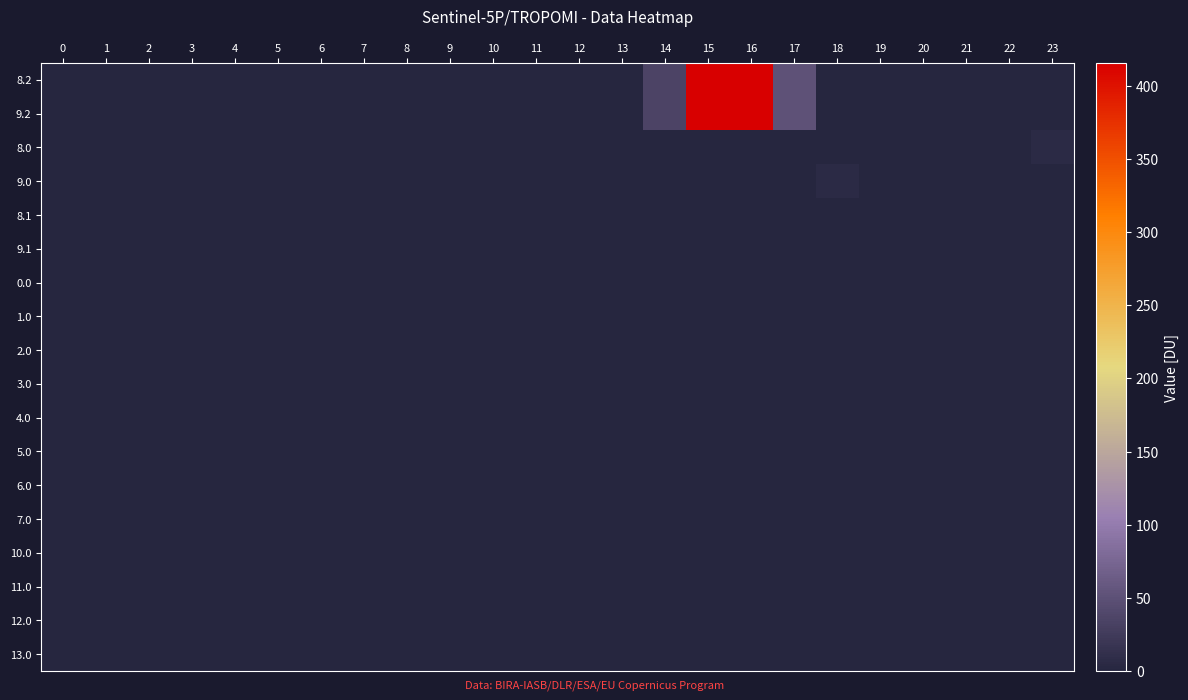

Reading right to left, transcribe all the data shown in this chart.

8.2: 23=0.0	22=0.0	21=0.0	20=0.0	19=0.0	18=0.0	17=51.4	16=415.6	15=414.8	14=34.1	13=0.0	12=0.0	11=0.0	10=0.0	9=0.0	8=0.0	7=0.0	6=0.0	5=0.0	4=0.0	3=0.0	2=0.0	1=0.0	0=0.0
9.2: 23=0.0	22=0.0	21=0.0	20=0.0	19=0.0	18=0.0	17=51.4	16=415.6	15=414.8	14=34.1	13=0.0	12=0.0	11=0.0	10=0.0	9=0.0	8=0.0	7=0.0	6=0.0	5=0.0	4=0.0	3=0.0	2=0.0	1=0.0	0=0.0
8.0: 23=6.5	22=0.0	21=0.0	20=0.0	19=0.0	18=0.0	17=0.0	16=0.0	15=0.0	14=0.0	13=0.0	12=0.0	11=0.0	10=0.0	9=0.0	8=0.0	7=0.0	6=0.0	5=0.0	4=0.0	3=0.0	2=0.0	1=0.0	0=0.0
9.0: 23=0.0	22=0.0	21=0.0	20=0.0	19=0.0	18=6.5	17=0.0	16=0.0	15=0.0	14=0.0	13=0.0	12=0.0	11=0.0	10=0.0	9=0.0	8=0.0	7=0.0	6=0.0	5=0.0	4=0.0	3=0.0	2=0.0	1=0.0	0=0.0
8.1: 23=0.0	22=0.0	21=0.0	20=0.0	19=0.0	18=0.0	17=0.0	16=0.0	15=0.0	14=0.0	13=0.0	12=0.0	11=0.0	10=0.0	9=0.0	8=0.0	7=0.0	6=0.0	5=0.0	4=0.0	3=0.0	2=0.0	1=0.0	0=0.0
9.1: 23=0.0	22=0.0	21=0.0	20=0.0	19=0.0	18=0.0	17=0.0	16=0.0	15=0.0	14=0.0	13=0.0	12=0.0	11=0.0	10=0.0	9=0.0	8=0.0	7=0.0	6=0.0	5=0.0	4=0.0	3=0.0	2=0.0	1=0.0	0=0.0
0.0: 23=0.0	22=0.0	21=0.0	20=0.0	19=0.0	18=0.0	17=0.0	16=0.0	15=0.0	14=0.0	13=0.0	12=0.0	11=0.0	10=0.0	9=0.0	8=0.0	7=0.0	6=0.0	5=0.0	4=0.0	3=0.0	2=0.0	1=0.0	0=0.0
1.0: 23=0.0	22=0.0	21=0.0	20=0.0	19=0.0	18=0.0	17=0.0	16=0.0	15=0.0	14=0.0	13=0.0	12=0.0	11=0.0	10=0.0	9=0.0	8=0.0	7=0.0	6=0.0	5=0.0	4=0.0	3=0.0	2=0.0	1=0.0	0=0.0
2.0: 23=0.0	22=0.0	21=0.0	20=0.0	19=0.0	18=0.0	17=0.0	16=0.0	15=0.0	14=0.0	13=0.0	12=0.0	11=0.0	10=0.0	9=0.0	8=0.0	7=0.0	6=0.0	5=0.0	4=0.0	3=0.0	2=0.0	1=0.0	0=0.0
3.0: 23=0.0	22=0.0	21=0.0	20=0.0	19=0.0	18=0.0	17=0.0	16=0.0	15=0.0	14=0.0	13=0.0	12=0.0	11=0.0	10=0.0	9=0.0	8=0.0	7=0.0	6=0.0	5=0.0	4=0.0	3=0.0	2=0.0	1=0.0	0=0.0
4.0: 23=0.0	22=0.0	21=0.0	20=0.0	19=0.0	18=0.0	17=0.0	16=0.0	15=0.0	14=0.0	13=0.0	12=0.0	11=0.0	10=0.0	9=0.0	8=0.0	7=0.0	6=0.0	5=0.0	4=0.0	3=0.0	2=0.0	1=0.0	0=0.0
5.0: 23=0.0	22=0.0	21=0.0	20=0.0	19=0.0	18=0.0	17=0.0	16=0.0	15=0.0	14=0.0	13=0.0	12=0.0	11=0.0	10=0.0	9=0.0	8=0.0	7=0.0	6=0.0	5=0.0	4=0.0	3=0.0	2=0.0	1=0.0	0=0.0
6.0: 23=0.0	22=0.0	21=0.0	20=0.0	19=0.0	18=0.0	17=0.0	16=0.0	15=0.0	14=0.0	13=0.0	12=0.0	11=0.0	10=0.0	9=0.0	8=0.0	7=0.0	6=0.0	5=0.0	4=0.0	3=0.0	2=0.0	1=0.0	0=0.0
7.0: 23=0.0	22=0.0	21=0.0	20=0.0	19=0.0	18=0.0	17=0.0	16=0.0	15=0.0	14=0.0	13=0.0	12=0.0	11=0.0	10=0.0	9=0.0	8=0.0	7=0.0	6=0.0	5=0.0	4=0.0	3=0.0	2=0.0	1=0.0	0=0.0
10.0: 23=0.0	22=0.0	21=0.0	20=0.0	19=0.0	18=0.0	17=0.0	16=0.0	15=0.0	14=0.0	13=0.0	12=0.0	11=0.0	10=0.0	9=0.0	8=0.0	7=0.0	6=0.0	5=0.0	4=0.0	3=0.0	2=0.0	1=0.0	0=0.0
11.0: 23=0.0	22=0.0	21=0.0	20=0.0	19=0.0	18=0.0	17=0.0	16=0.0	15=0.0	14=0.0	13=0.0	12=0.0	11=0.0	10=0.0	9=0.0	8=0.0	7=0.0	6=0.0	5=0.0	4=0.0	3=0.0	2=0.0	1=0.0	0=0.0
12.0: 23=0.0	22=0.0	21=0.0	20=0.0	19=0.0	18=0.0	17=0.0	16=0.0	15=0.0	14=0.0	13=0.0	12=0.0	11=0.0	10=0.0	9=0.0	8=0.0	7=0.0	6=0.0	5=0.0	4=0.0	3=0.0	2=0.0	1=0.0	0=0.0
13.0: 23=0.0	22=0.0	21=0.0	20=0.0	19=0.0	18=0.0	17=0.0	16=0.0	15=0.0	14=0.0	13=0.0	12=0.0	11=0.0	10=0.0	9=0.0	8=0.0	7=0.0	6=0.0	5=0.0	4=0.0	3=0.0	2=0.0	1=0.0	0=0.0